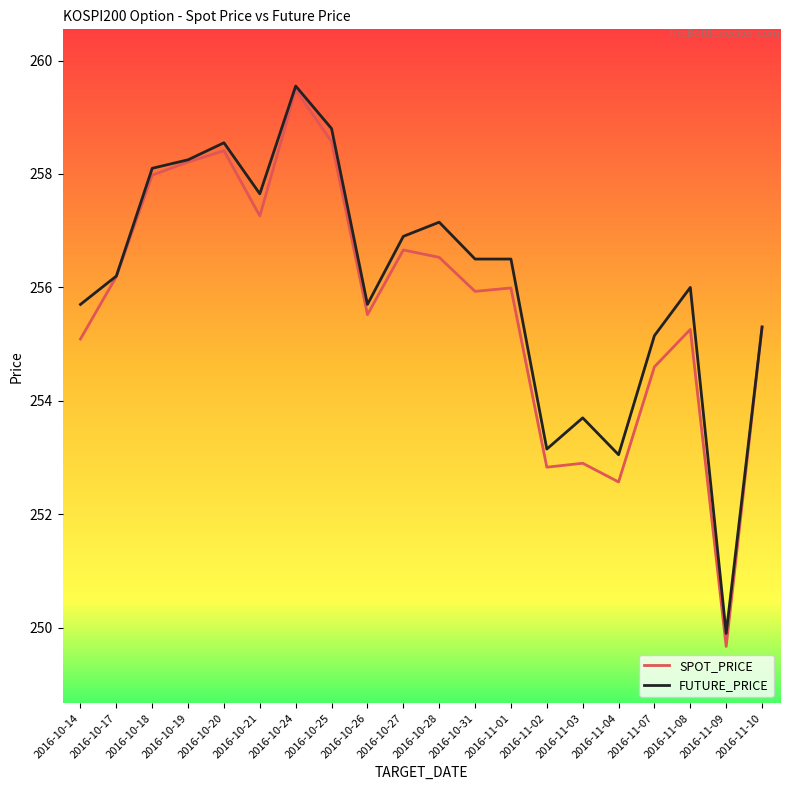

After their last crossing, which series has the higher values: FUTURE_PRICE or SPOT_PRICE?

SPOT_PRICE